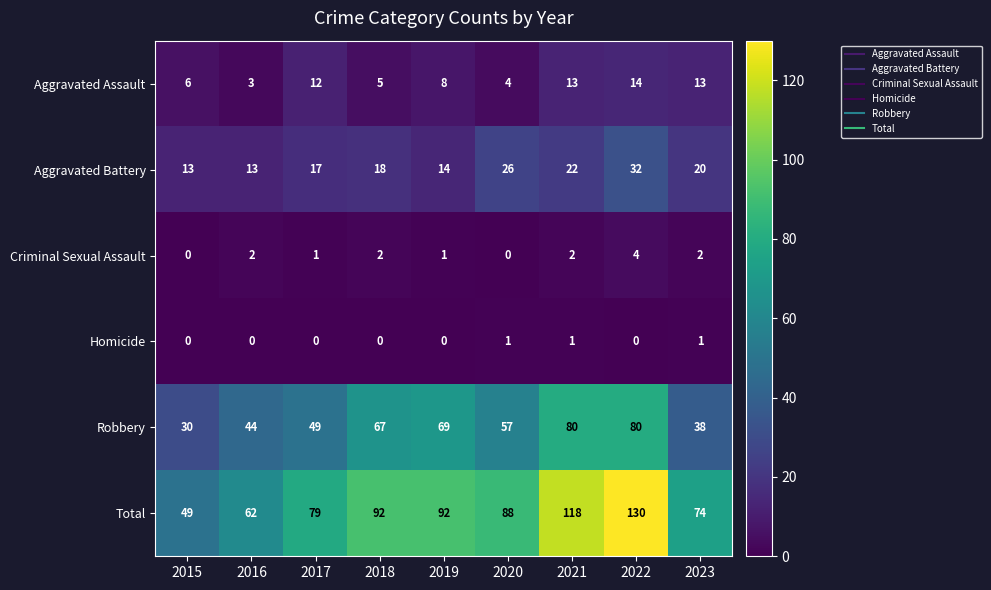

At 2023, list the series in order from smallest to largest.

Homicide, Criminal Sexual Assault, Aggravated Assault, Aggravated Battery, Robbery, Total